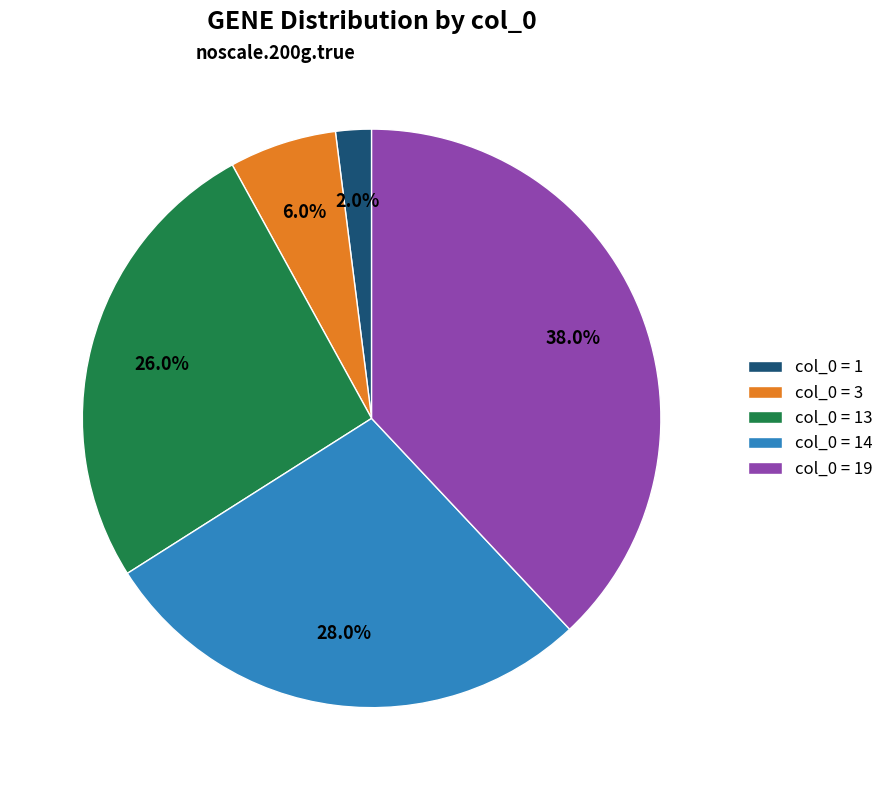

Which category has the biggest portion of the pie?

col_0 = 19